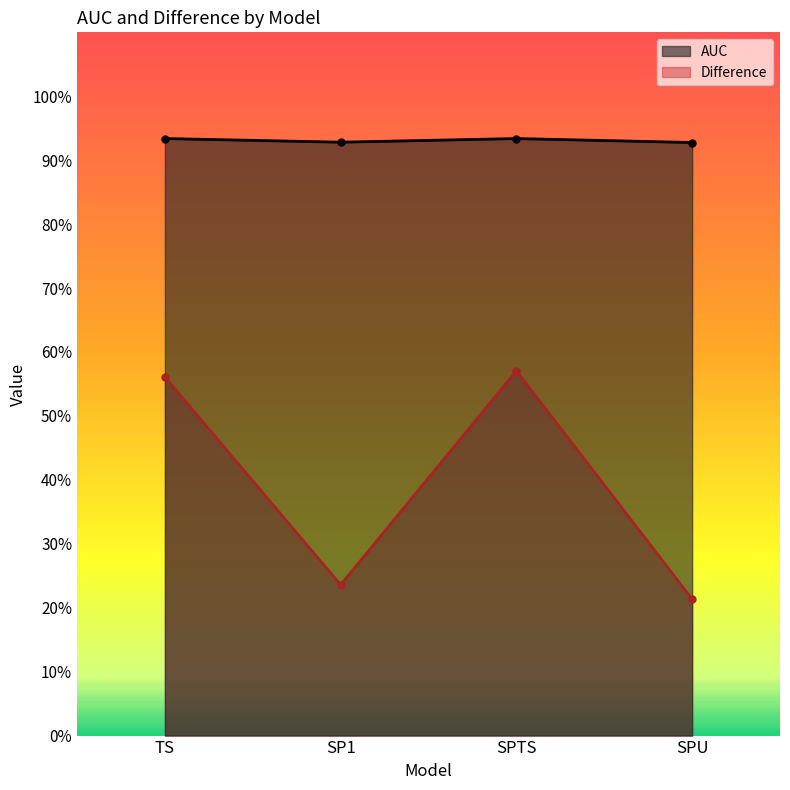

Reading left to right, extract all data points from this chart.

AUC: TS=0.9	SP1=0.9	SPTS=0.9	SPU=0.9
Difference: TS=0.6	SP1=0.2	SPTS=0.6	SPU=0.2